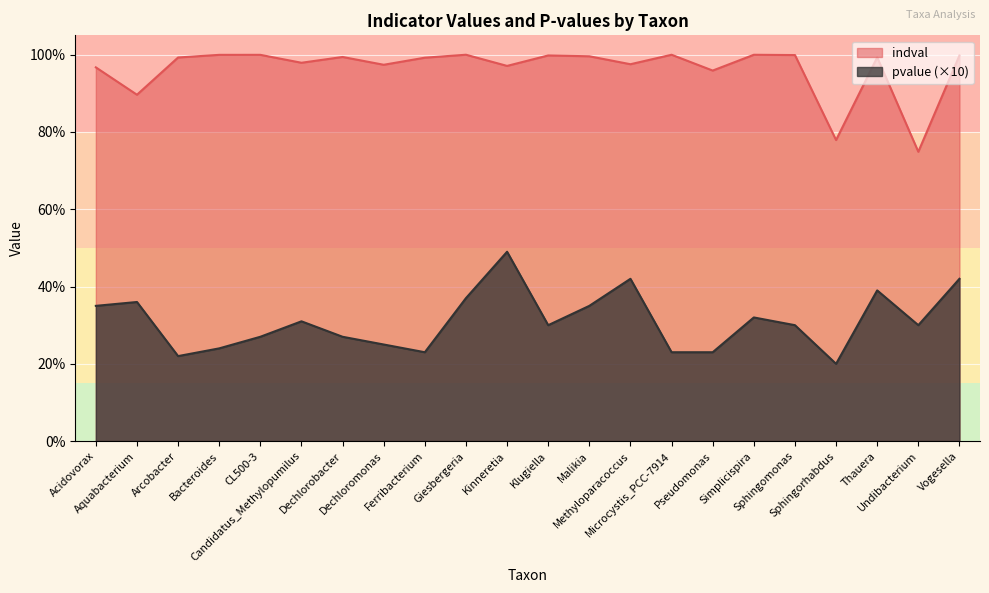

At which label does pvalue reach its peak?

Kinneretia